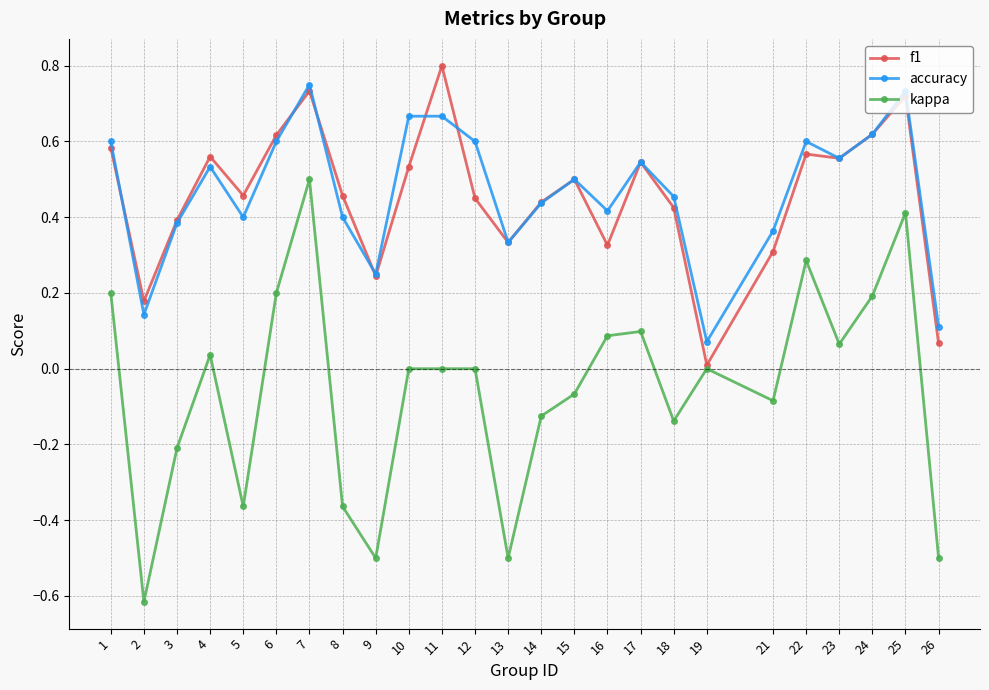

Which series has the largest range (max minus min)?

kappa